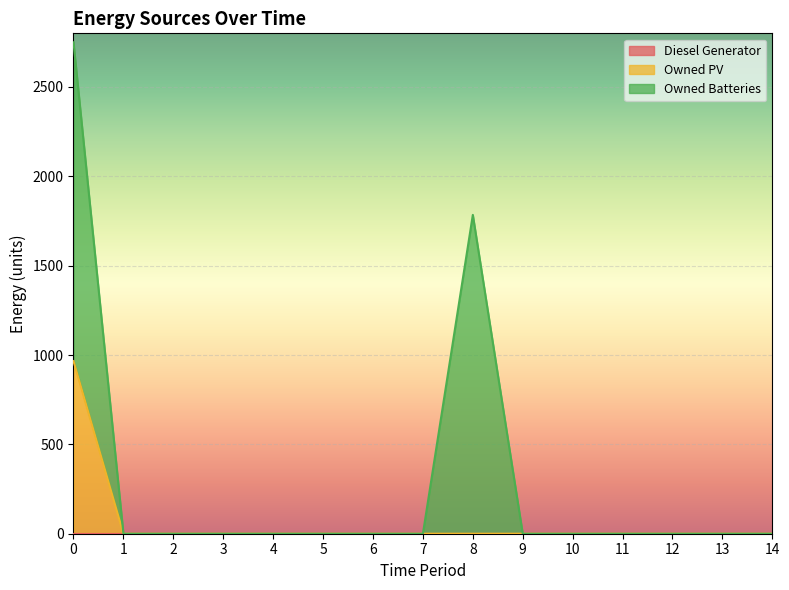

True or false: Owned PV and Diesel Generator cross at least once.

False